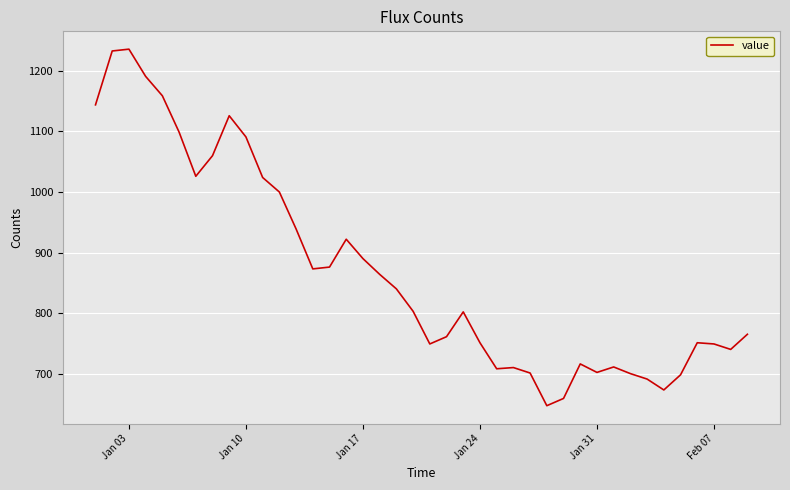

What is the greatest value displayed?

1236